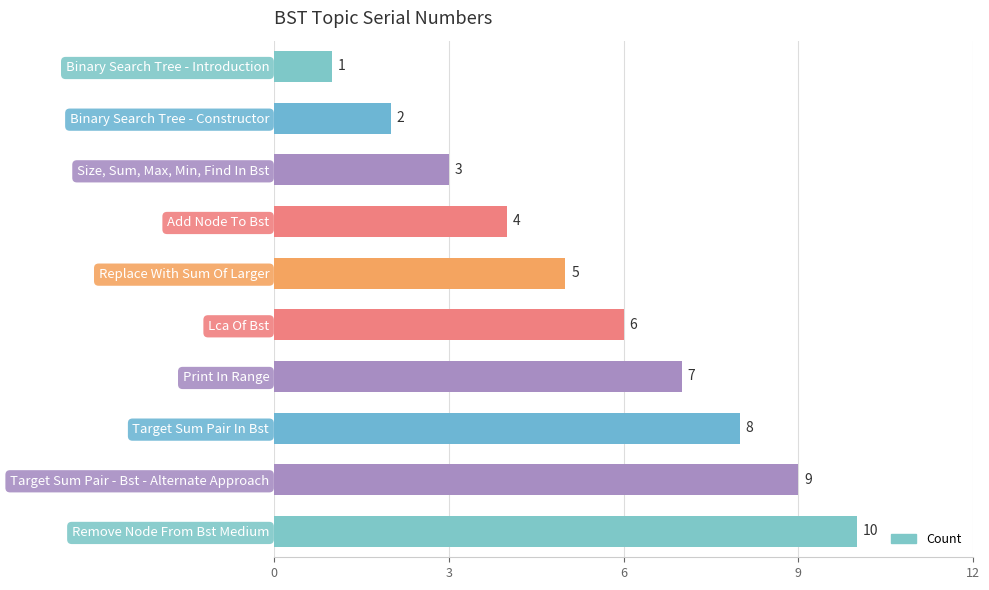

How many values are below 6?

5